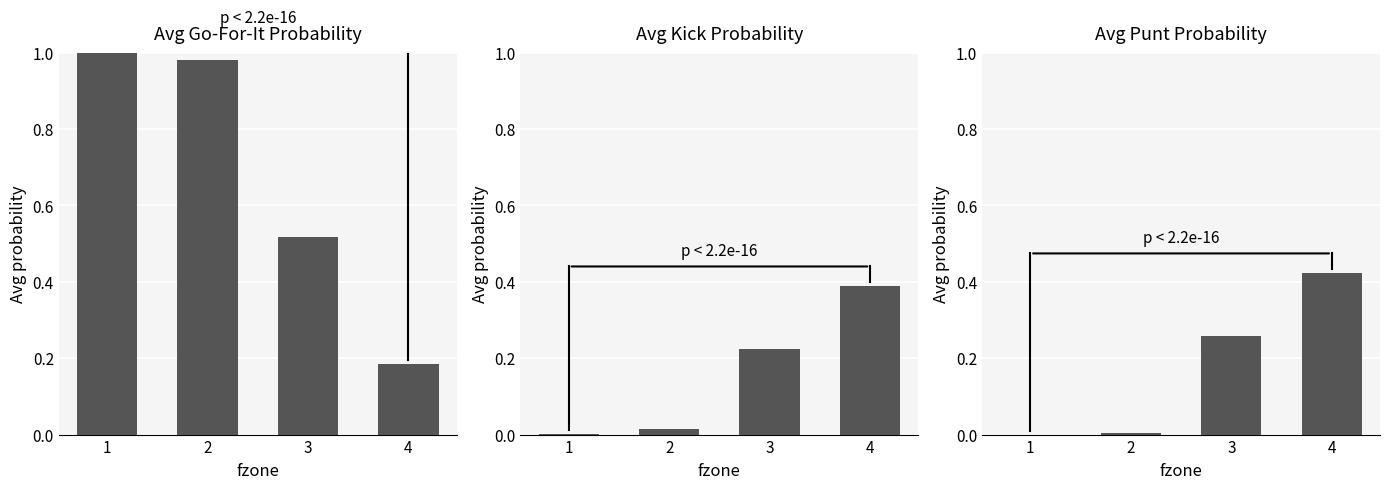

The kick series shows 0.1 at 3. True or false?

False